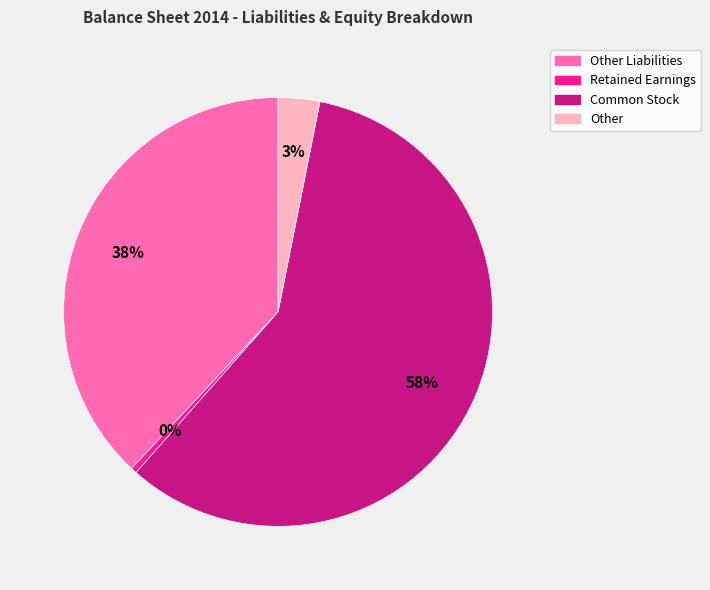

Is it true that Common Stock is 70% of the pie?

False